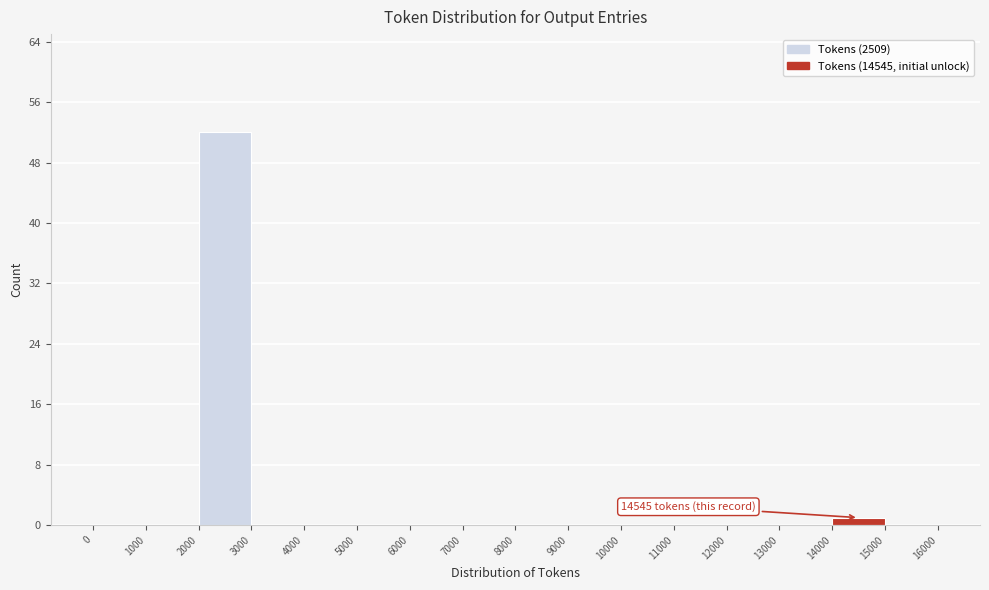

Over which range of the x-axis is the bar tallest?

2000 to 3000